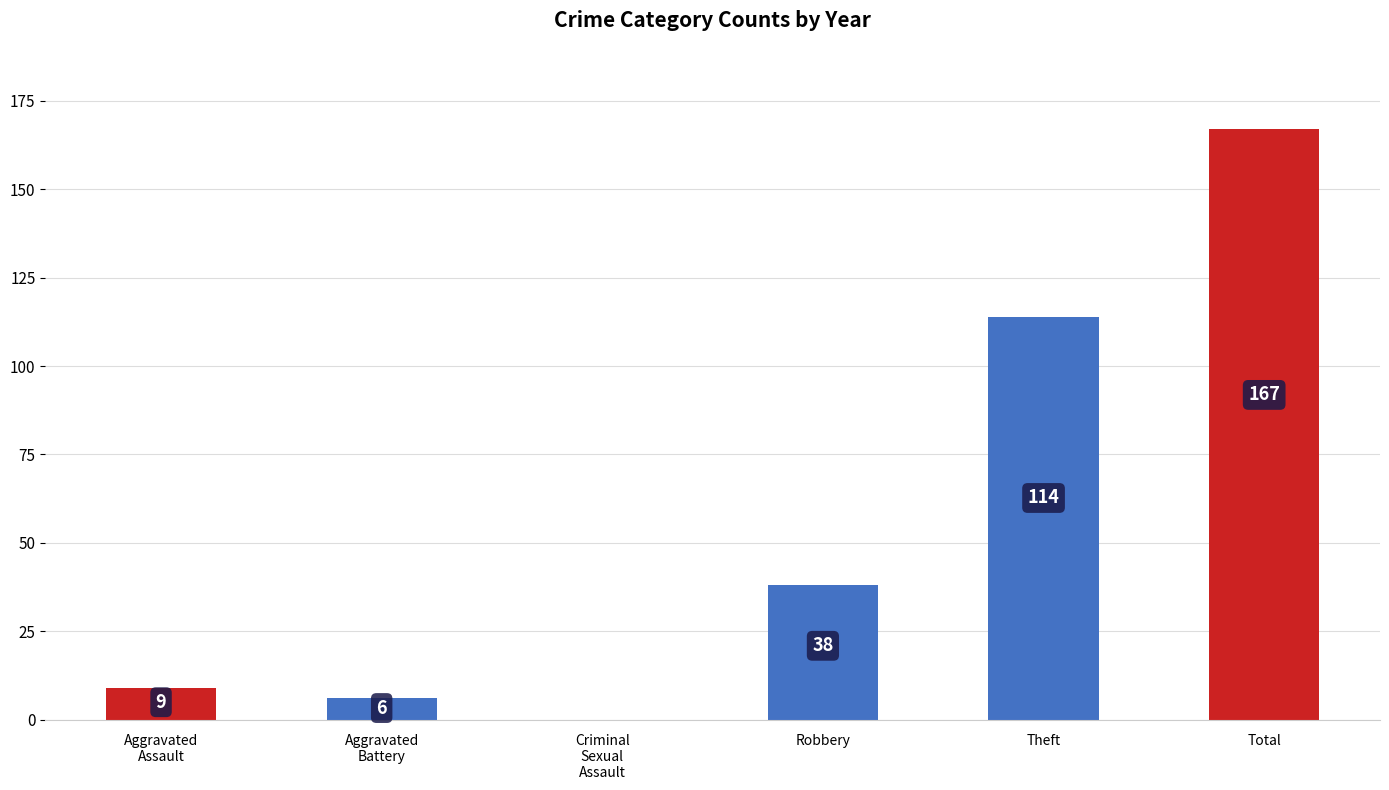

What is the sum of all values?

334